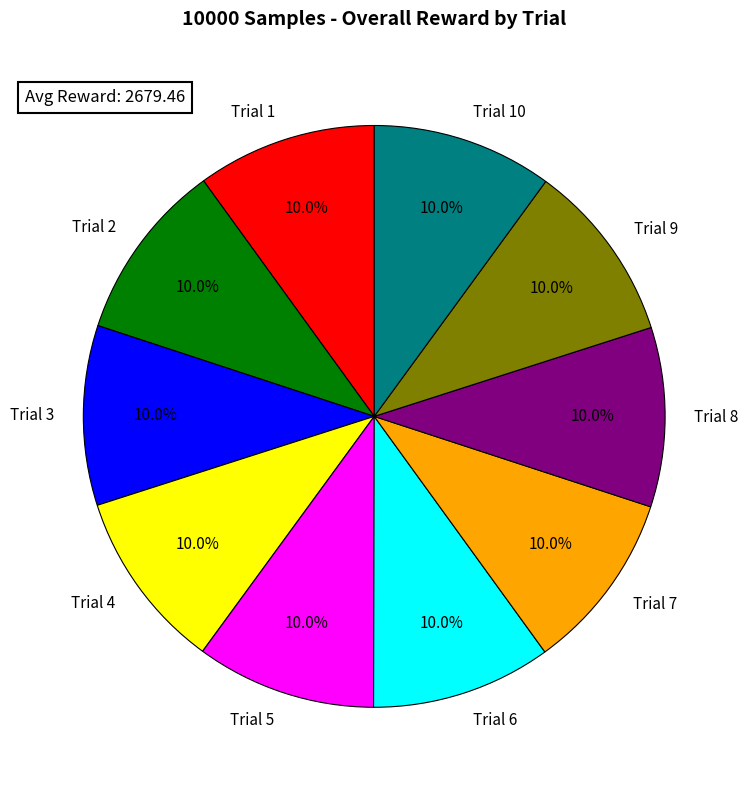

Is it true that Trial 4 is 10% of the pie?

True